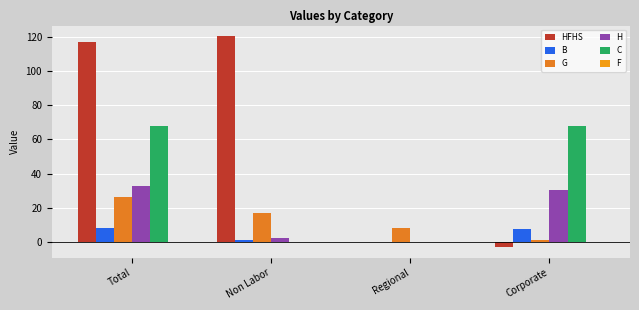

What is the minimum value shown in the chart?

-3.3